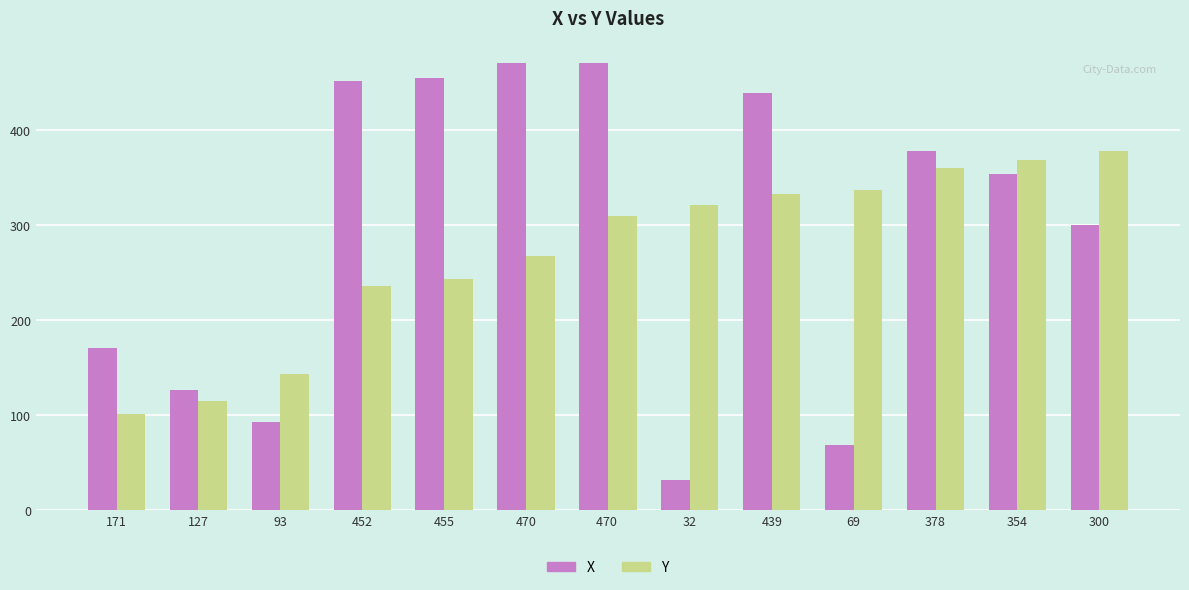

What is the difference between the maximum and minimum values in the Y series?

277